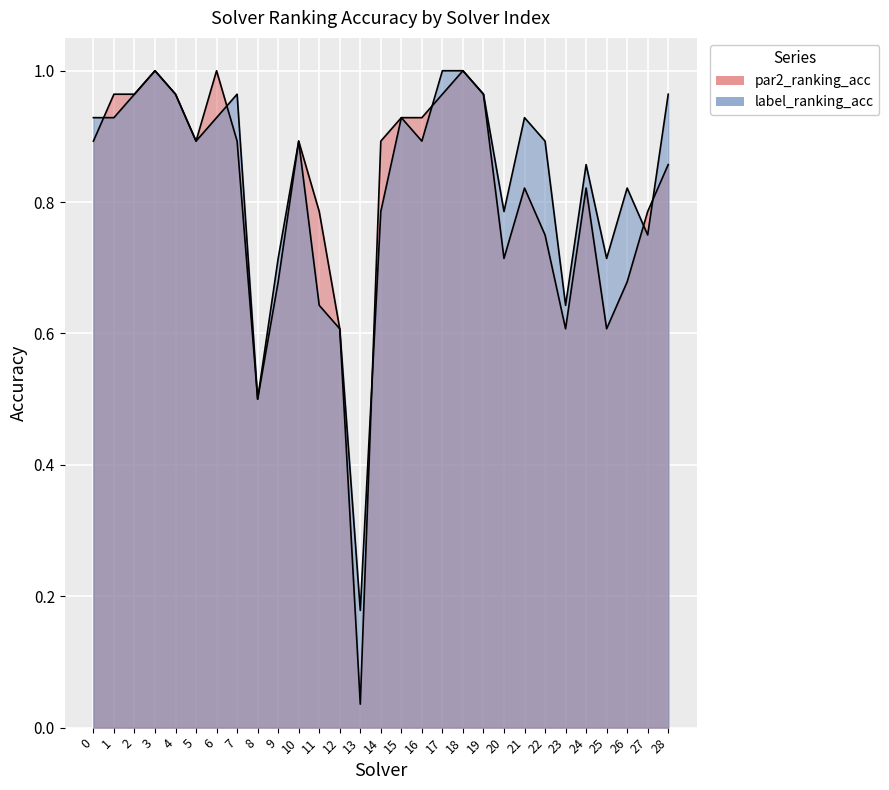

How many distinct data groups are displayed?

2